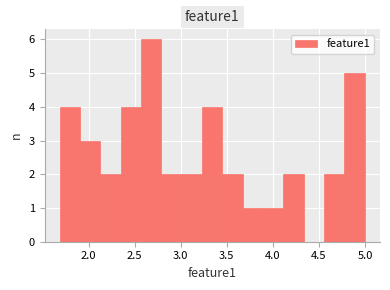

Over which range of the x-axis is the bar tallest?

2.55 to 2.80